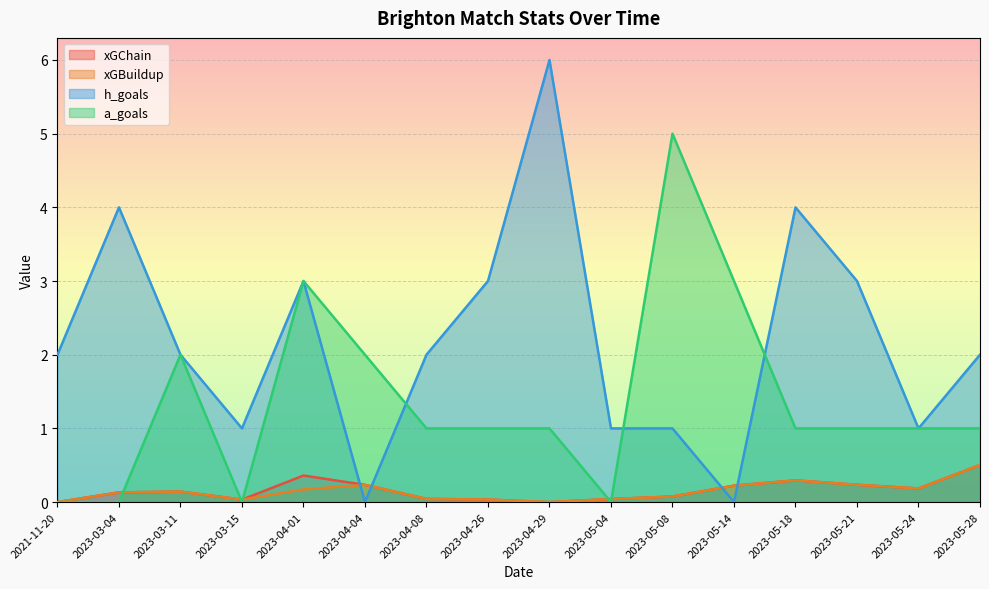

What is the label of the 12th point from the right?

2023-04-01